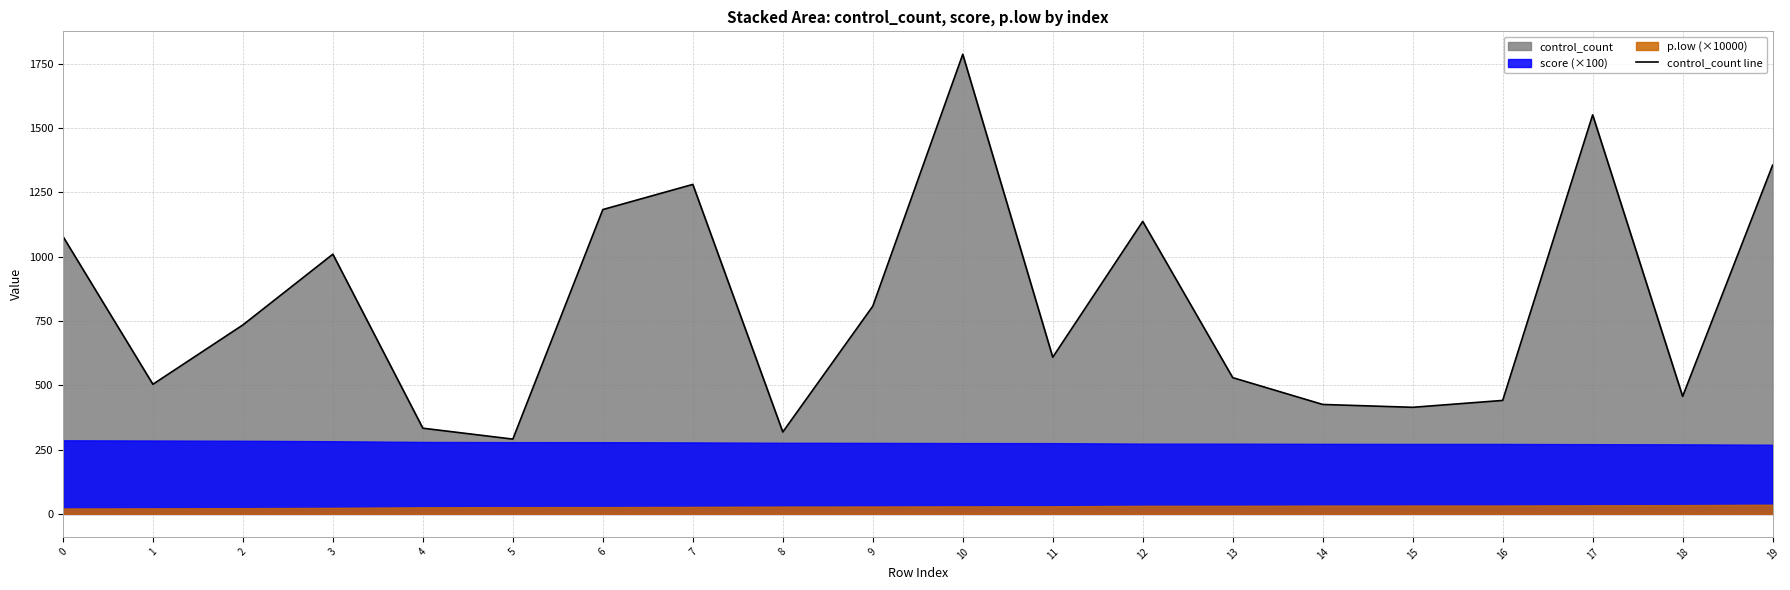

What is the change in value from 1 to 15?

-89.5